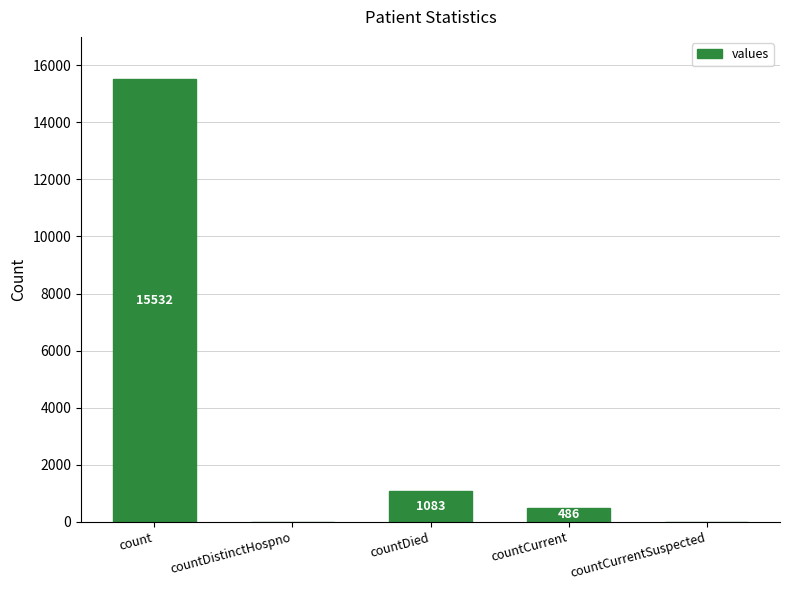

What is the change in value from countDistinctHospno to countDied?

+1083